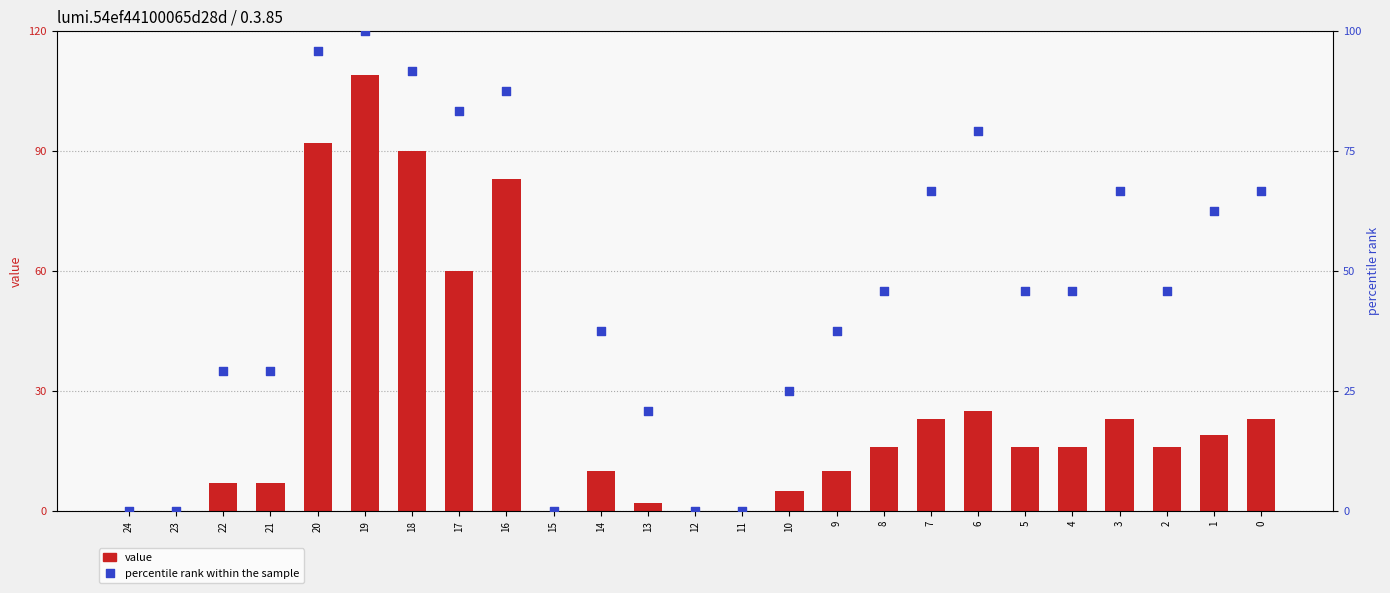

Which series has the largest Y range (max minus min)?

value